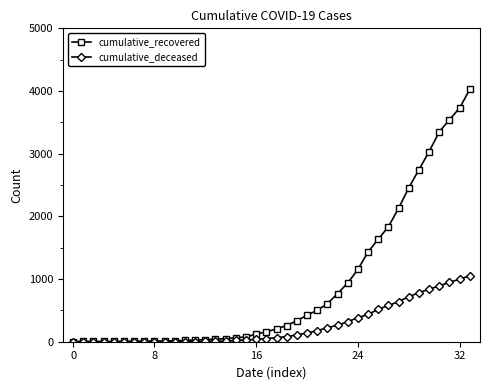

What is the average value of the cumulative_recovered series?

894